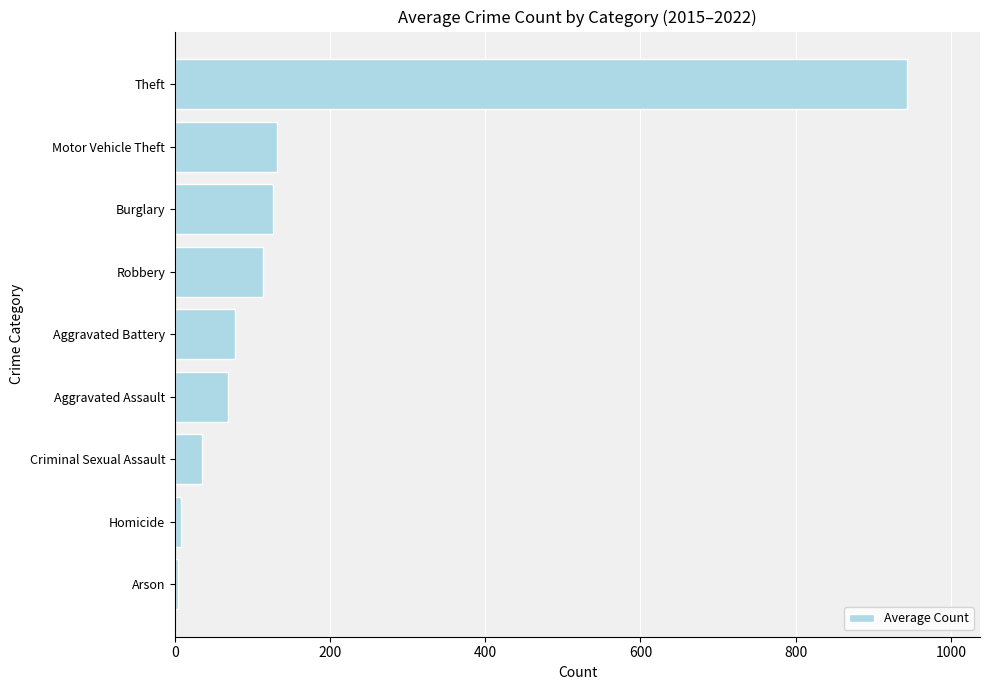

Approximately how many times larger is the value at Aggravated Assault compared to Motor Vehicle Theft?

0.5